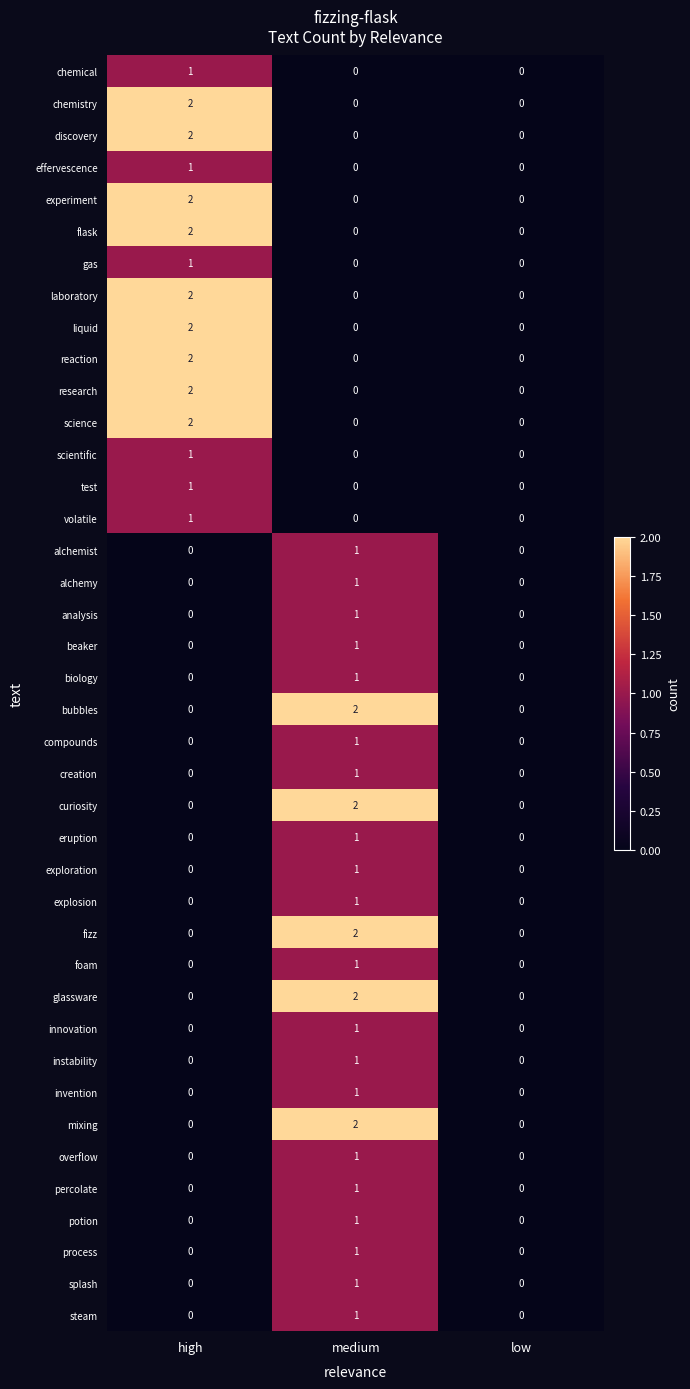

Count the effervescence values in the range 0 to 1.

3